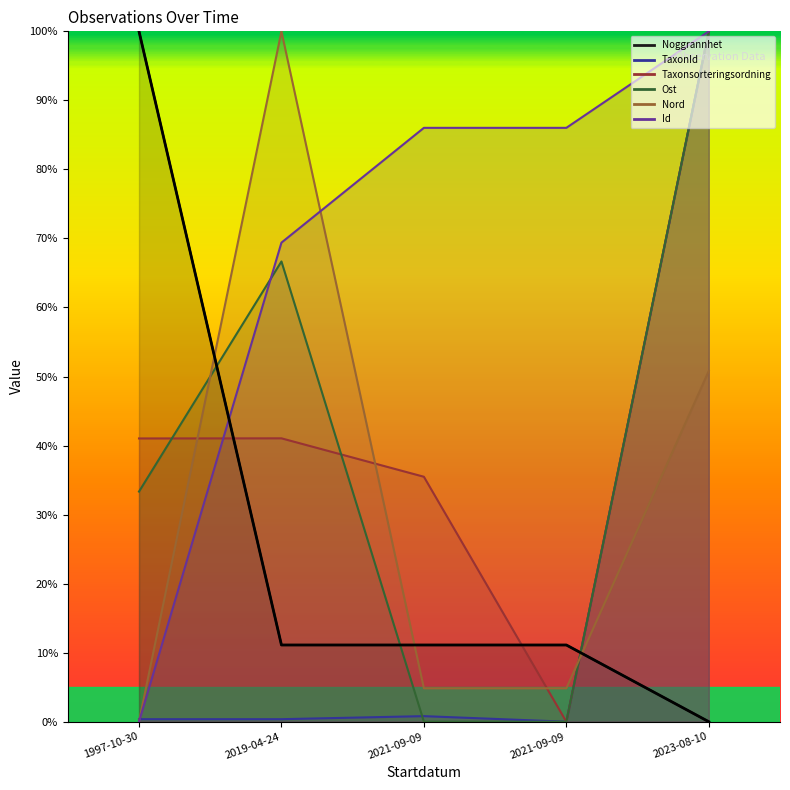

What is the value of the Ost point at the 2nd from the left?

66.7